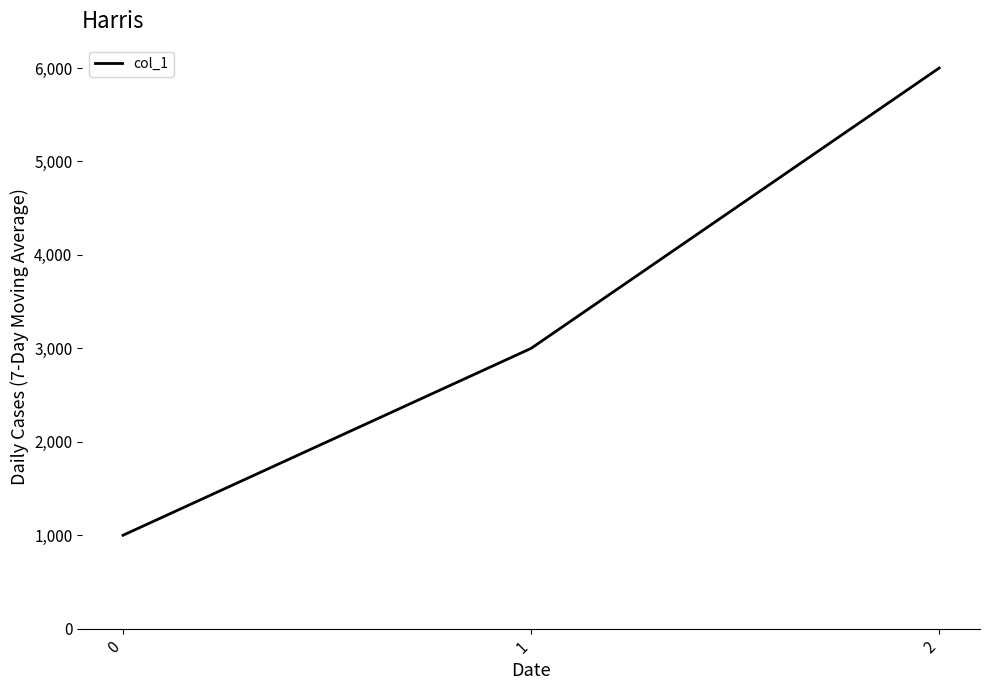

Reading left to right, extract all data points from this chart.

0=1000	1=3000	2=6000